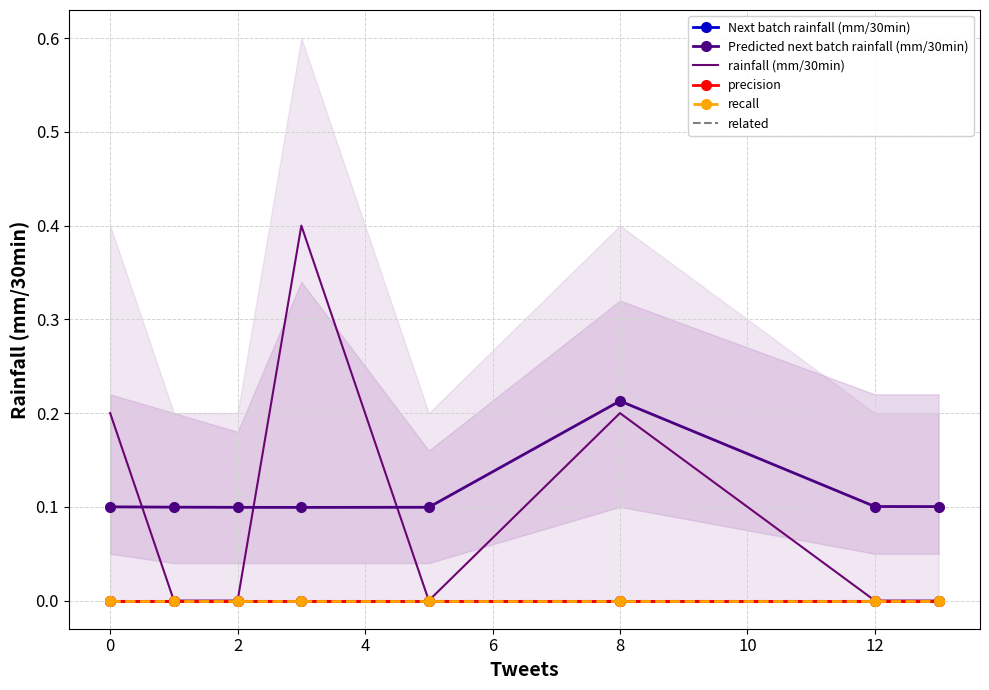

The value of Predicted next batch rainfall (mm/30min) at 0 is 0.1. True or false?

True